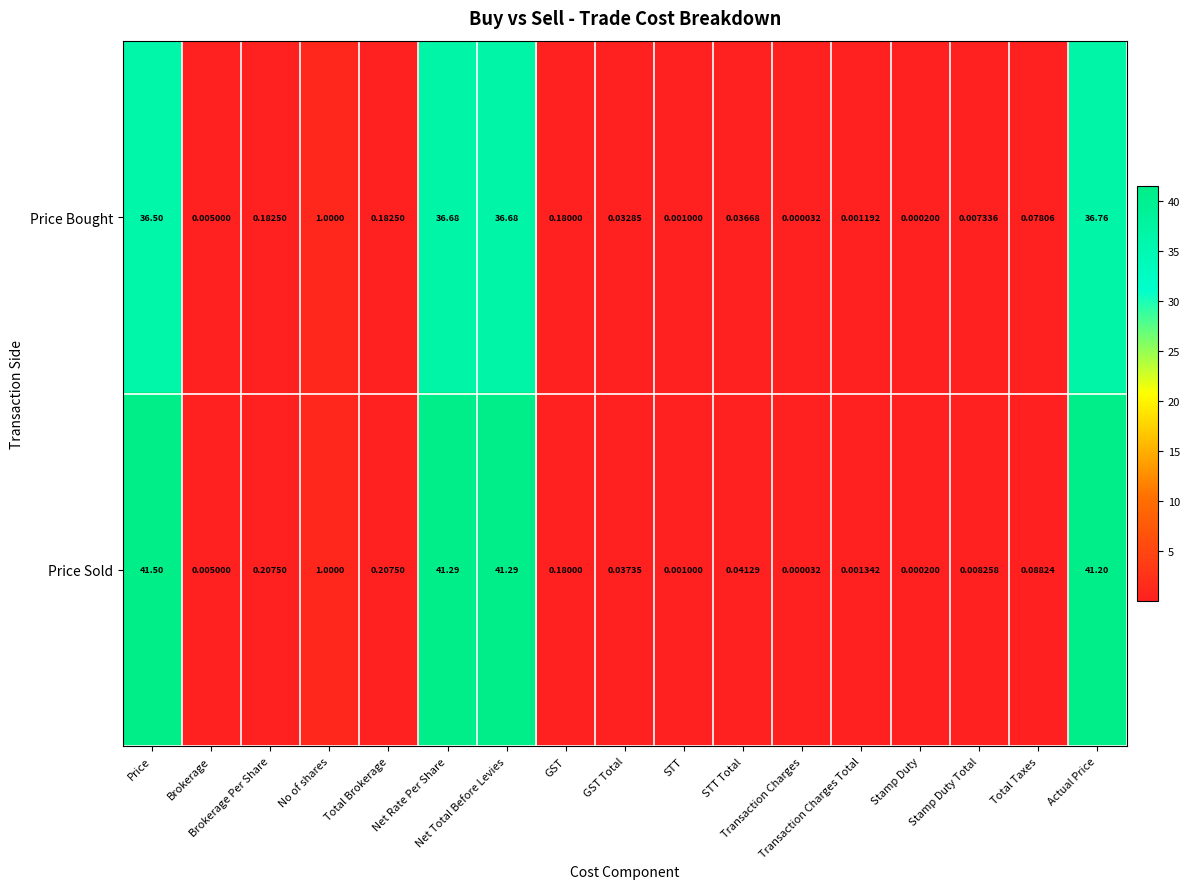

Rank the series at STT Total from highest to lowest value.

Price Sold, Price Bought